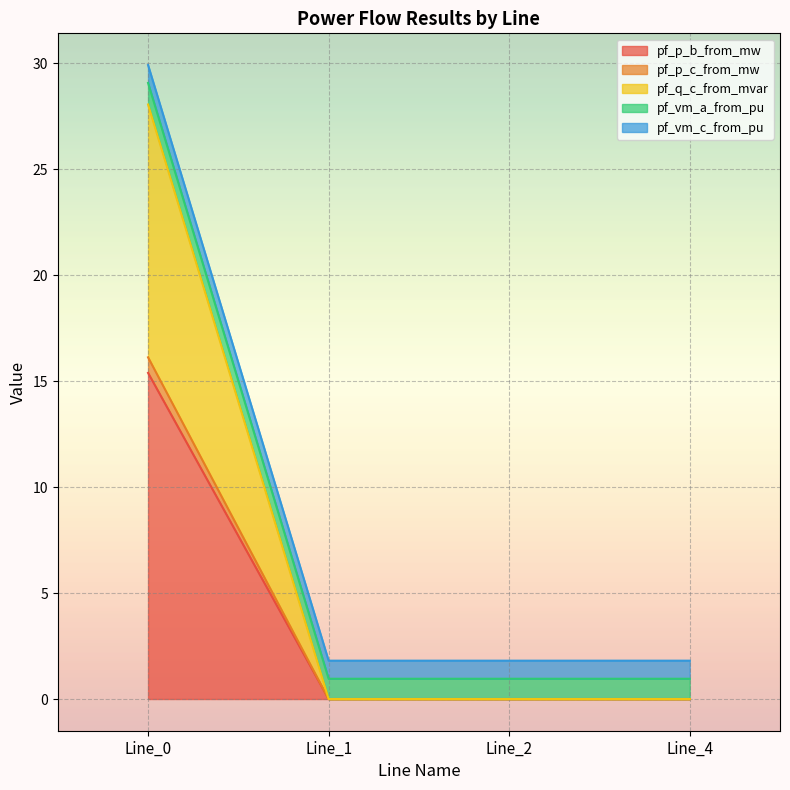

What is the value of the pf_vm_a_from_pu point at the 1st from the left?

29.1